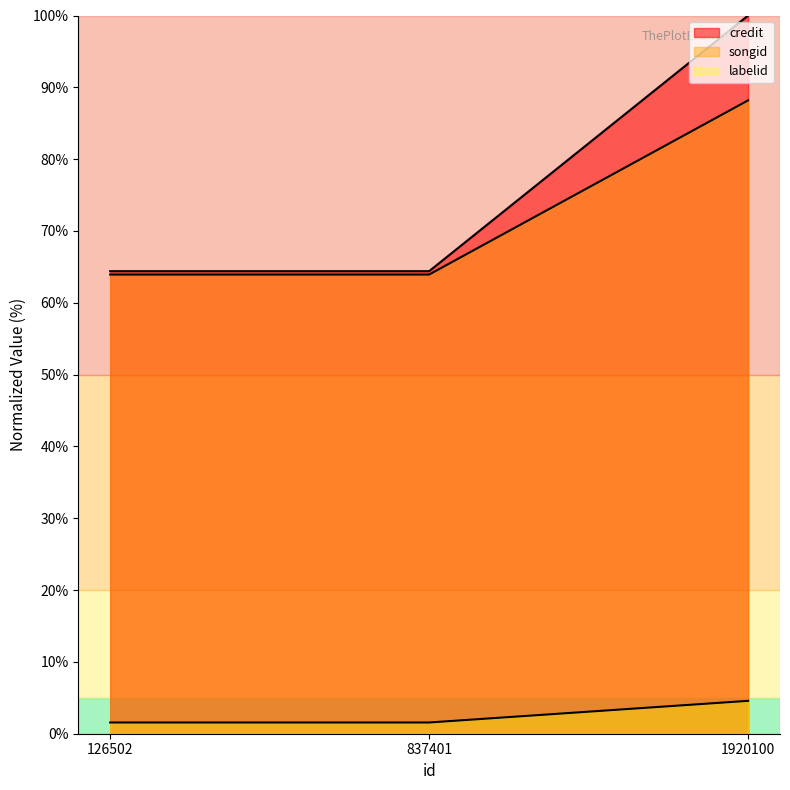

What is the average value of the labelid series?

2.6